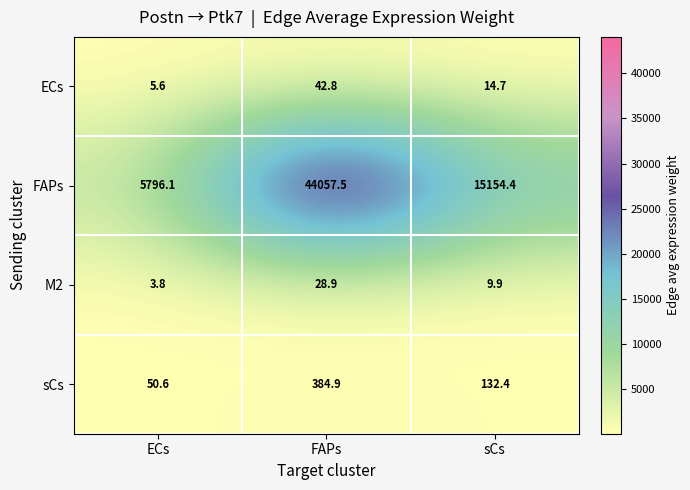

At which label does sCs first exceed 132?

FAPs